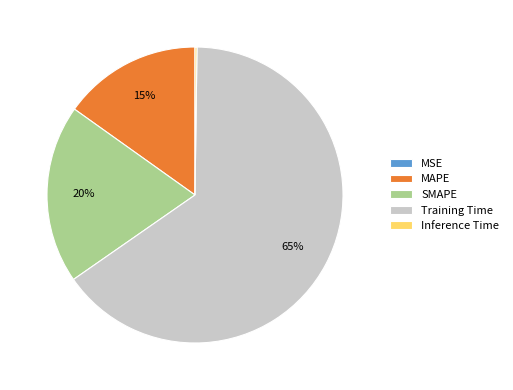

Which slice is the largest?

Training Time